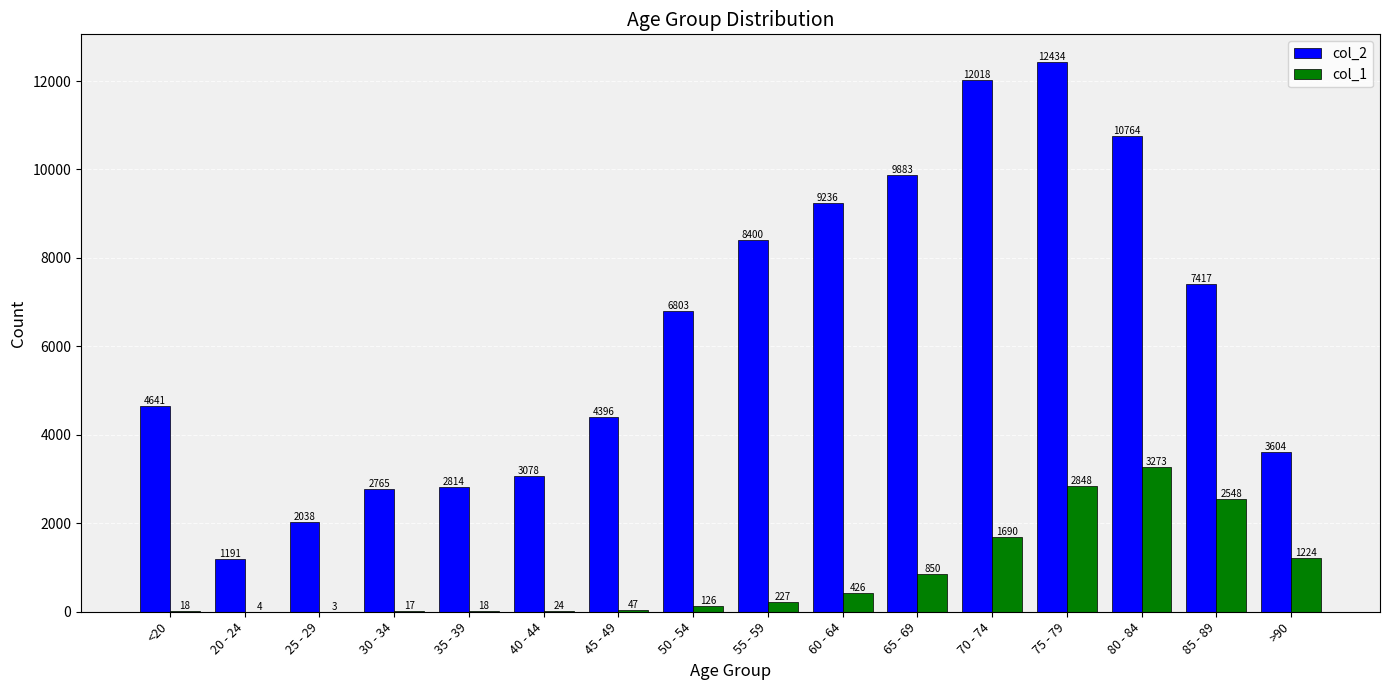

At which label does col_2 reach its peak?

75 - 79